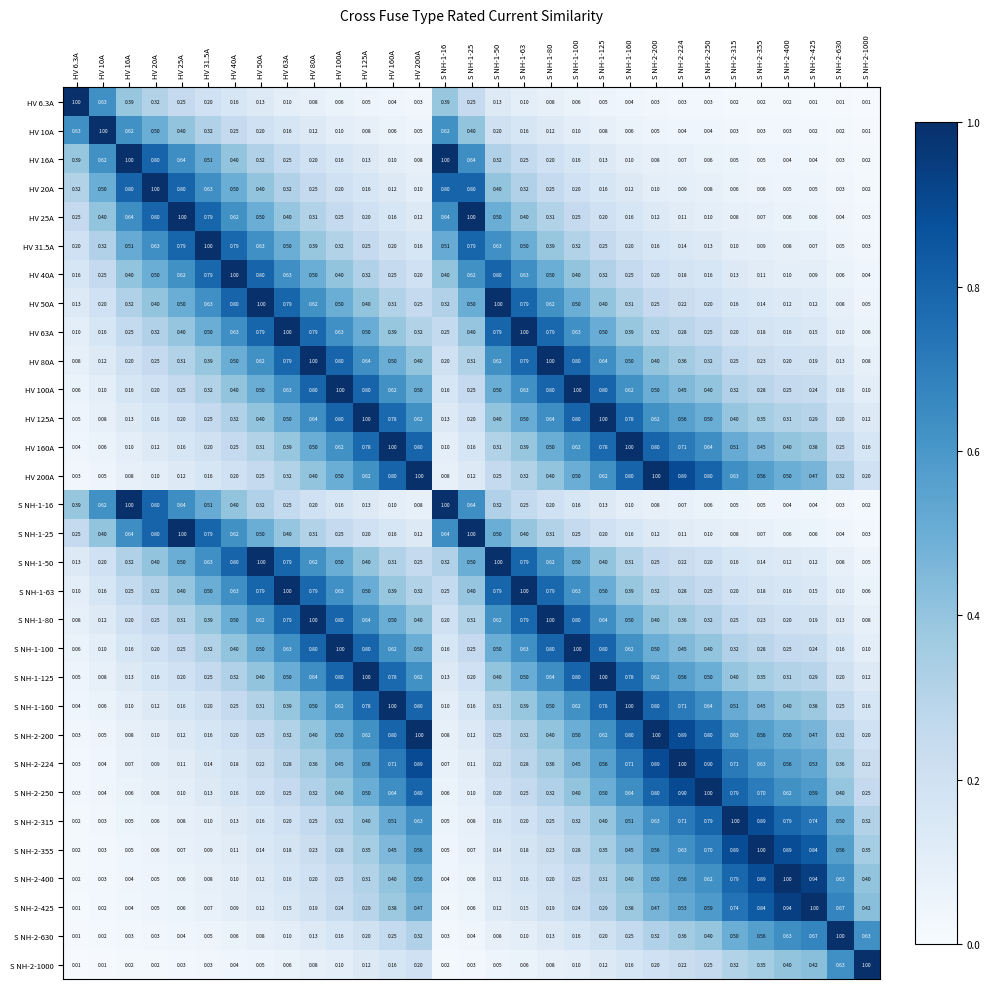

Is the value of S NH-2-400 at S NH-1-100 greater than the value of HV 40A at S NH-2-315?

Yes